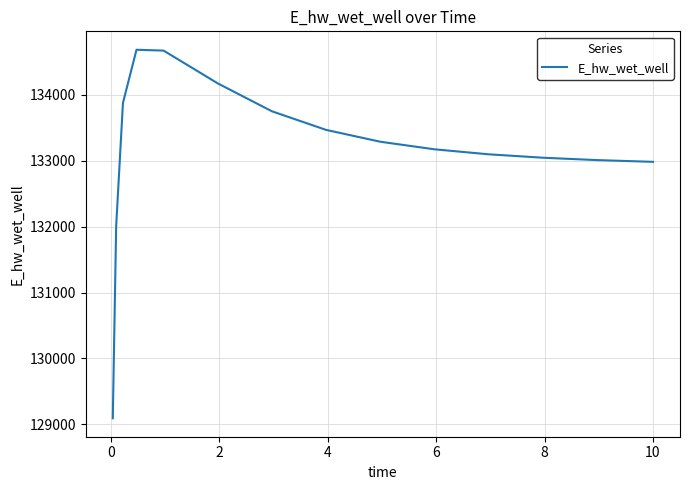

What is the difference between the maximum and minimum values?

5594.2